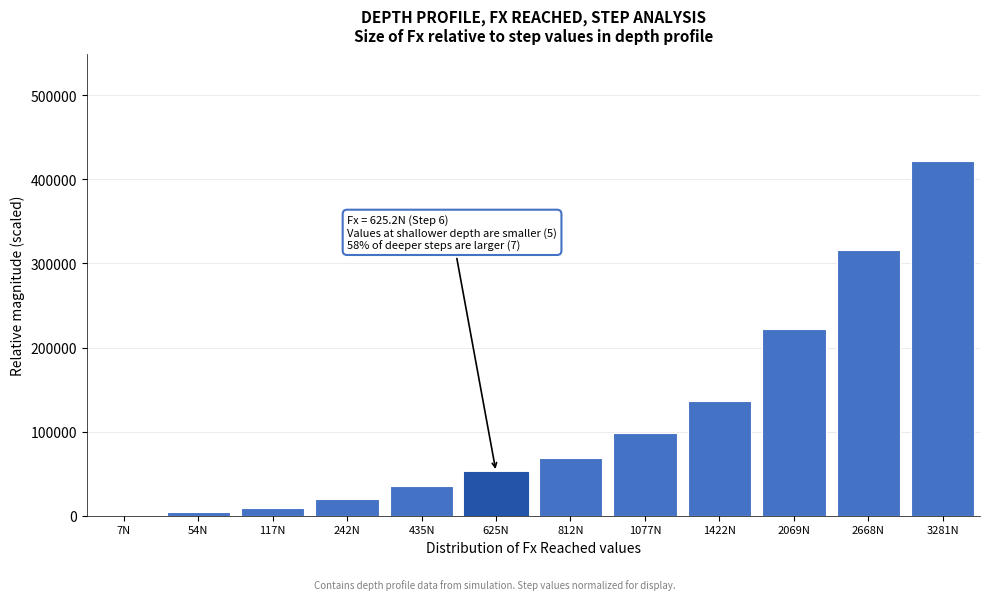

Reading left to right, extract all data points from this chart.

7N=627.7	54N=4400.2	117N=9439.4	242N=19558.1	435N=35583.1	625N=52170.8	812N=69094.2	1077N=97814.6	1422N=136730.8	2069N=222225.2	2668N=316433.3	3281N=421997.7